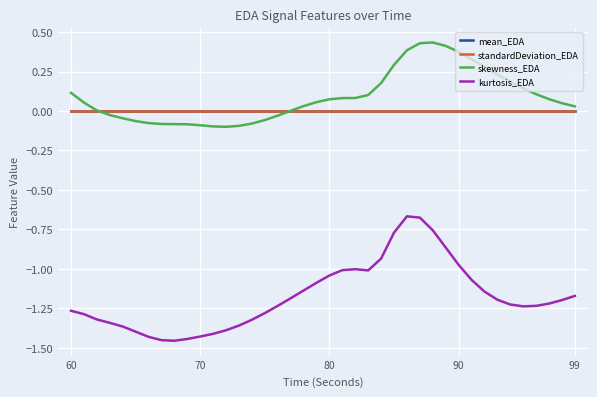

Is this an area chart (filled region under the line)?

No